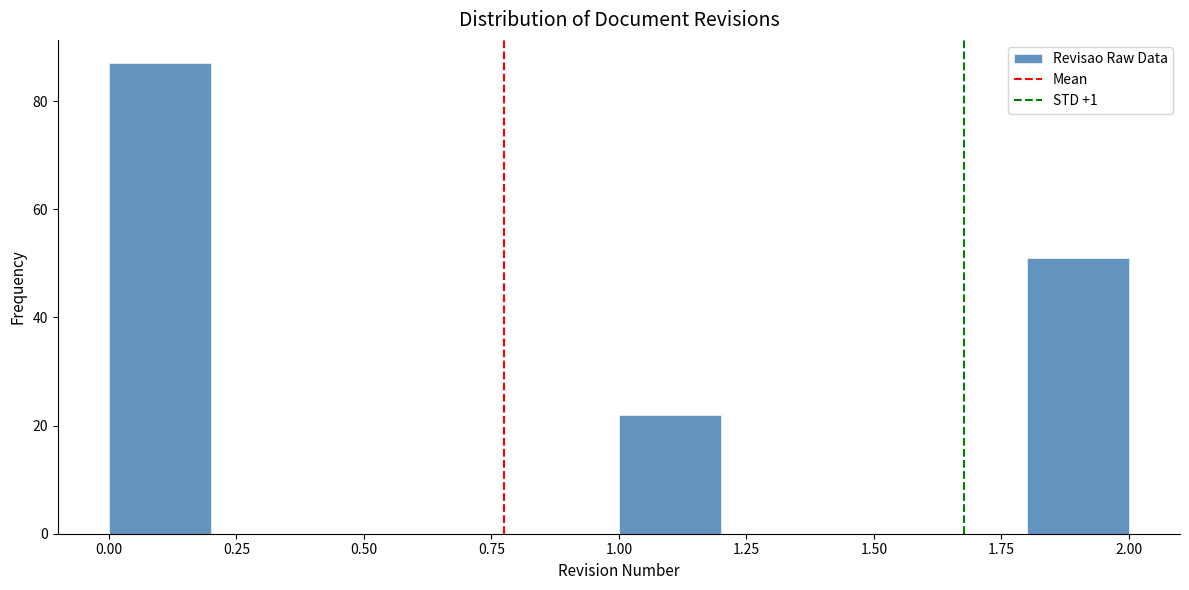

What is the height of the bar covering 0.0 to 0.2 on the x-axis? The values are not printed on the chart, so give them approximately, as read against the axis.

88